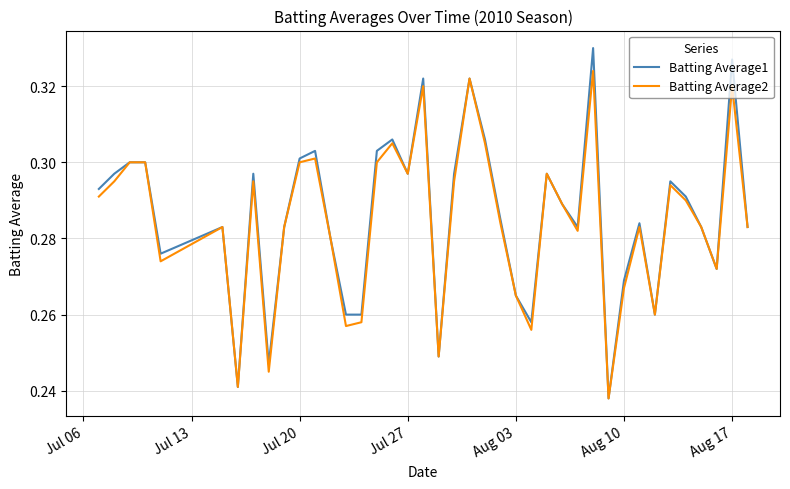

List the series in order of their peak value, highest first.

Batting Average1, Batting Average2